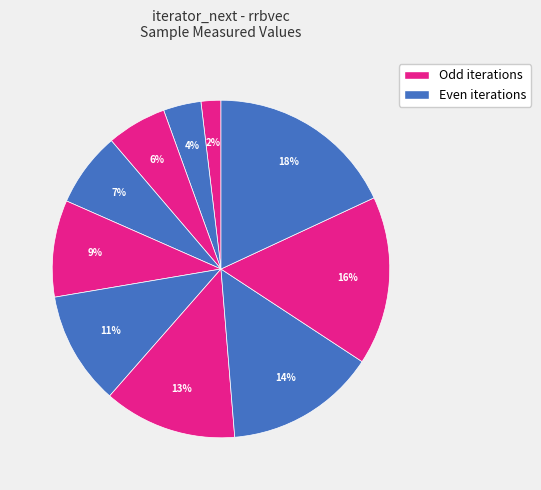

Is there any slice that represents more than half of the pie?

No